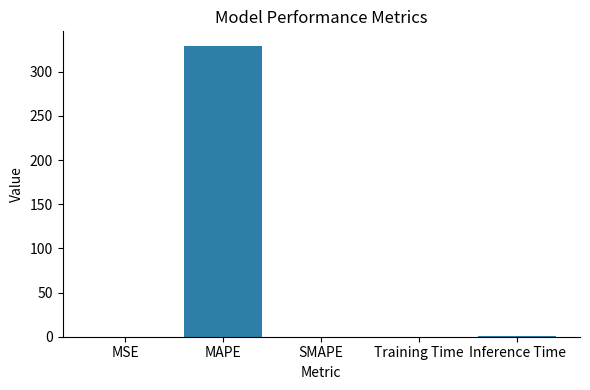

Between MAPE and MSE, which is larger?

MAPE